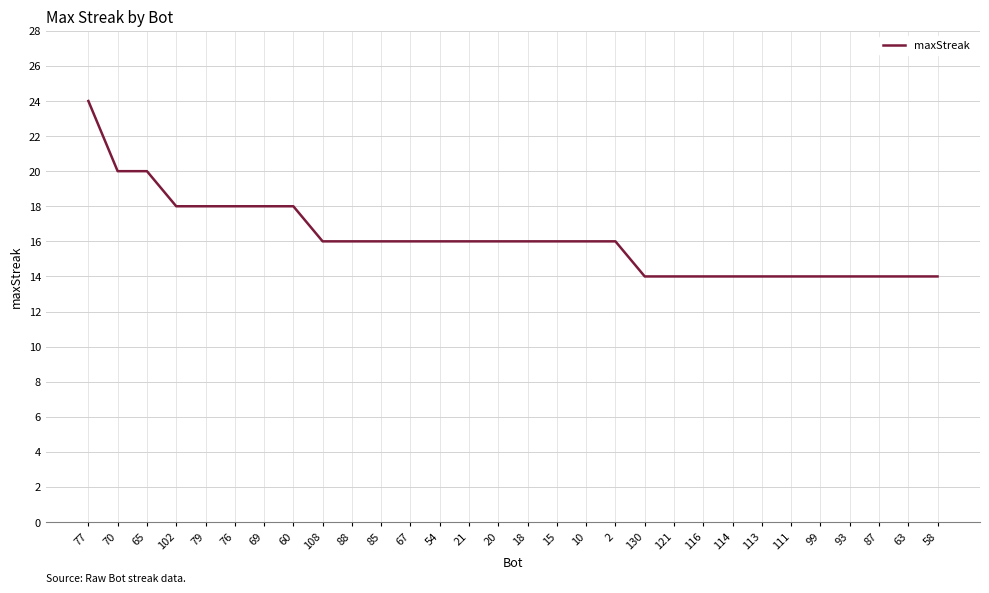

What is the greatest value displayed?

24